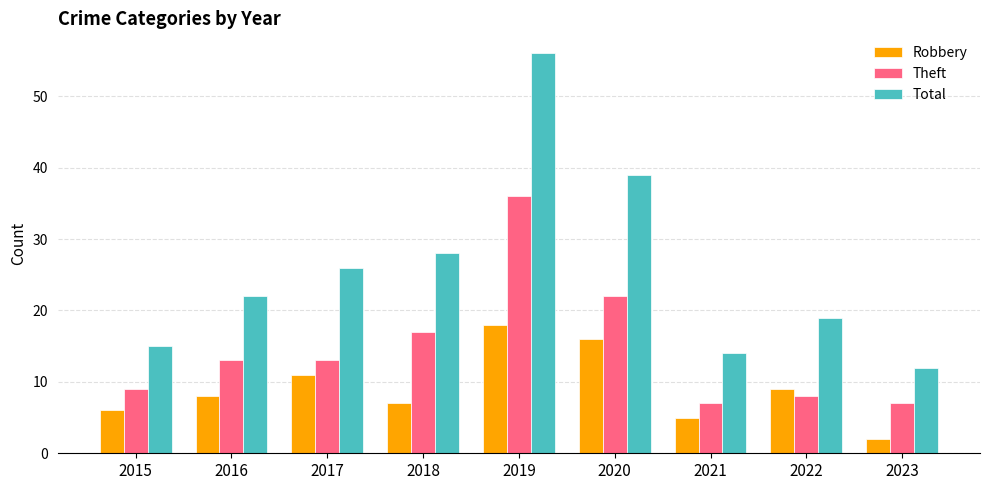

Which label corresponds to the smallest value in the chart?

2023